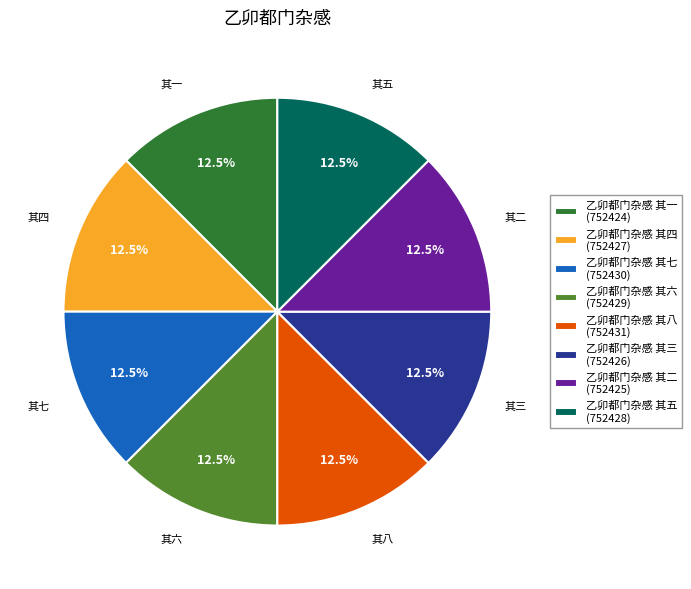

Combined, do 乙卯都门杂感 其六 (752429) and 乙卯都门杂感 其七 (752430) account for over 50%?

No